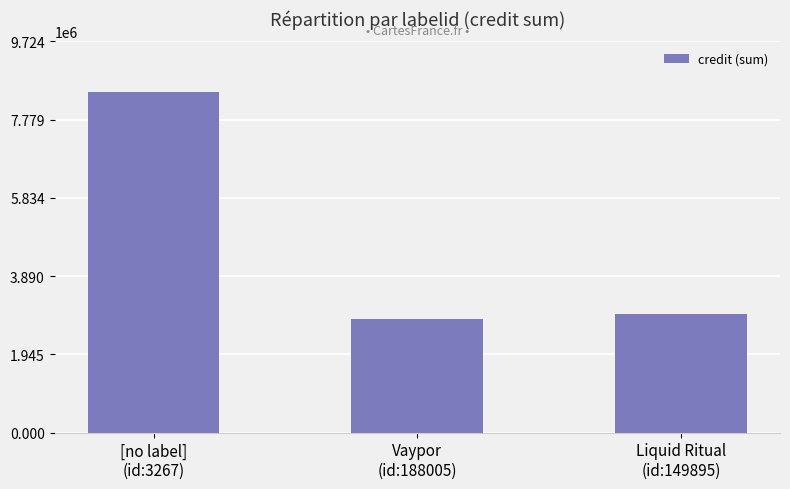

Where does the data first go above 2937400?

[no label]
(id:3267)